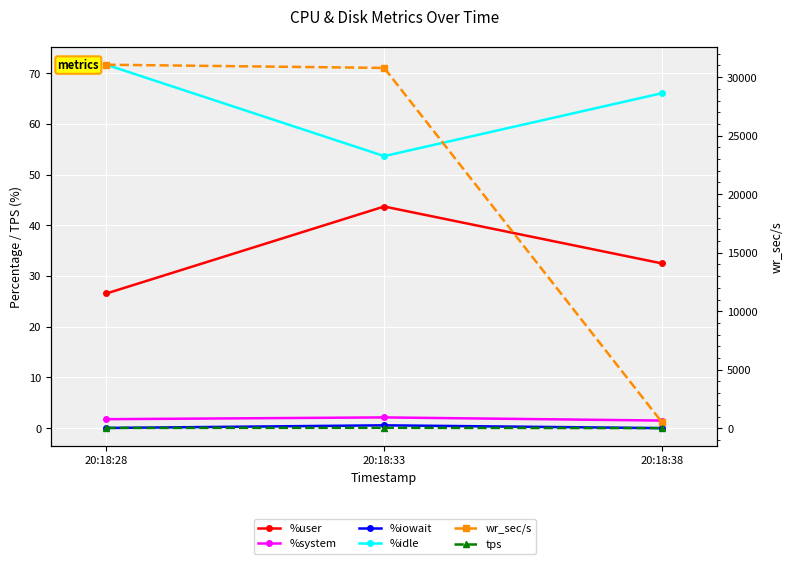

The %idle series shows 66.0 at 20:18:38. True or false?

True